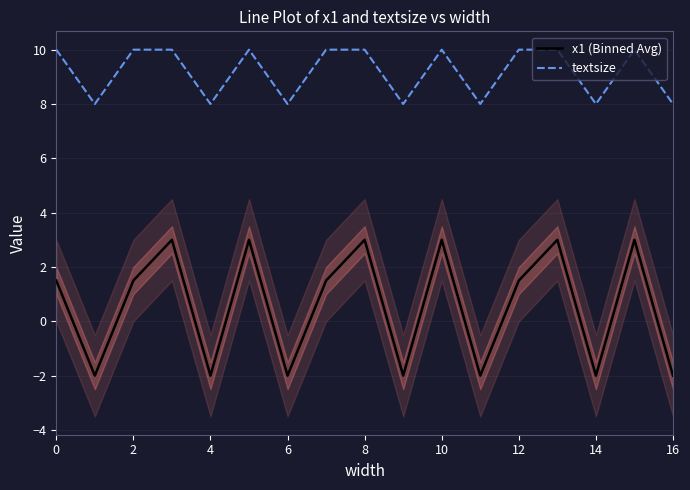

True or false: textsize and x1 (Binned Avg) intersect in this chart.

False